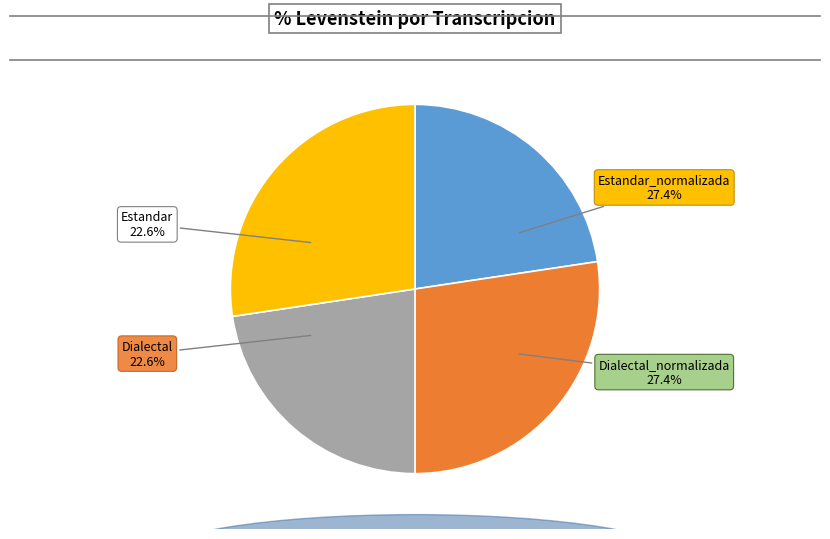

What percentage is the Dialectal slice, to the nearest percent?

23%